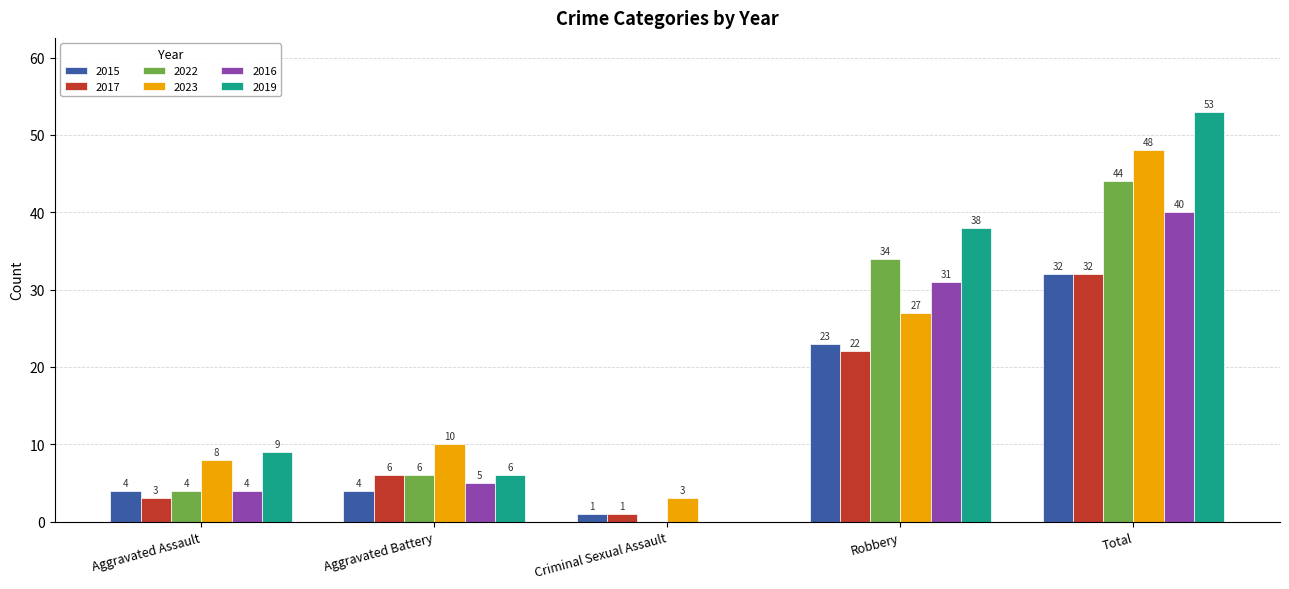

What is the sum of the 2019 values at Criminal Sexual Assault and Total?

53